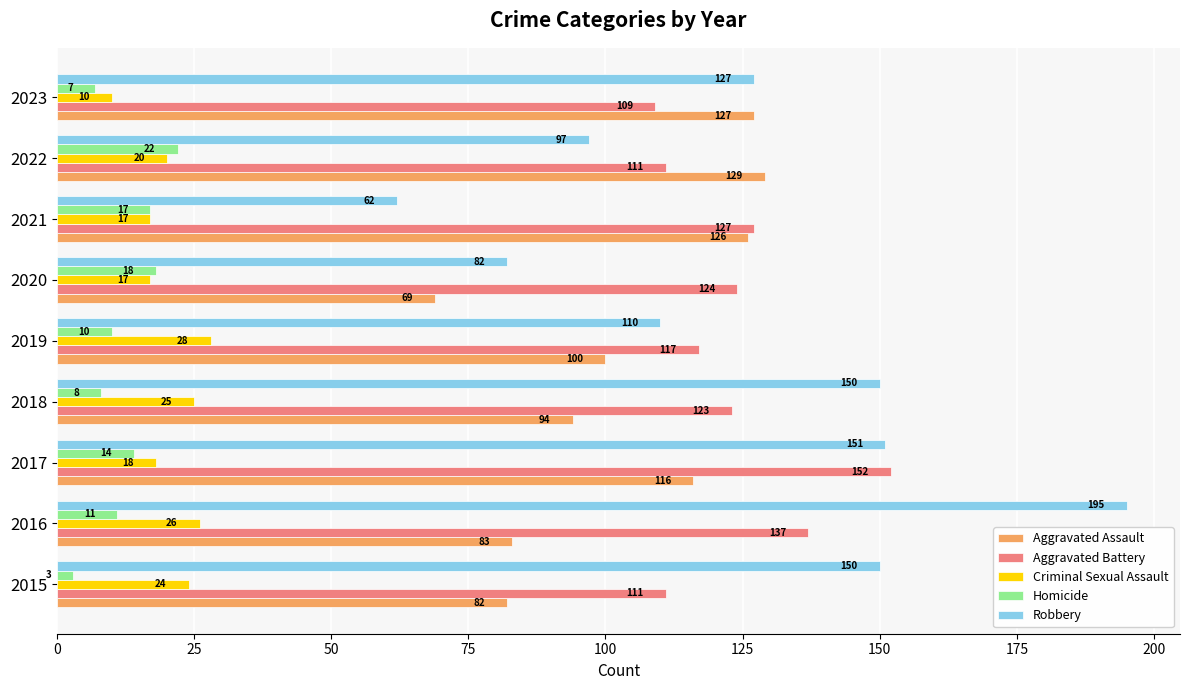

What is the average value of the Homicide series?

12